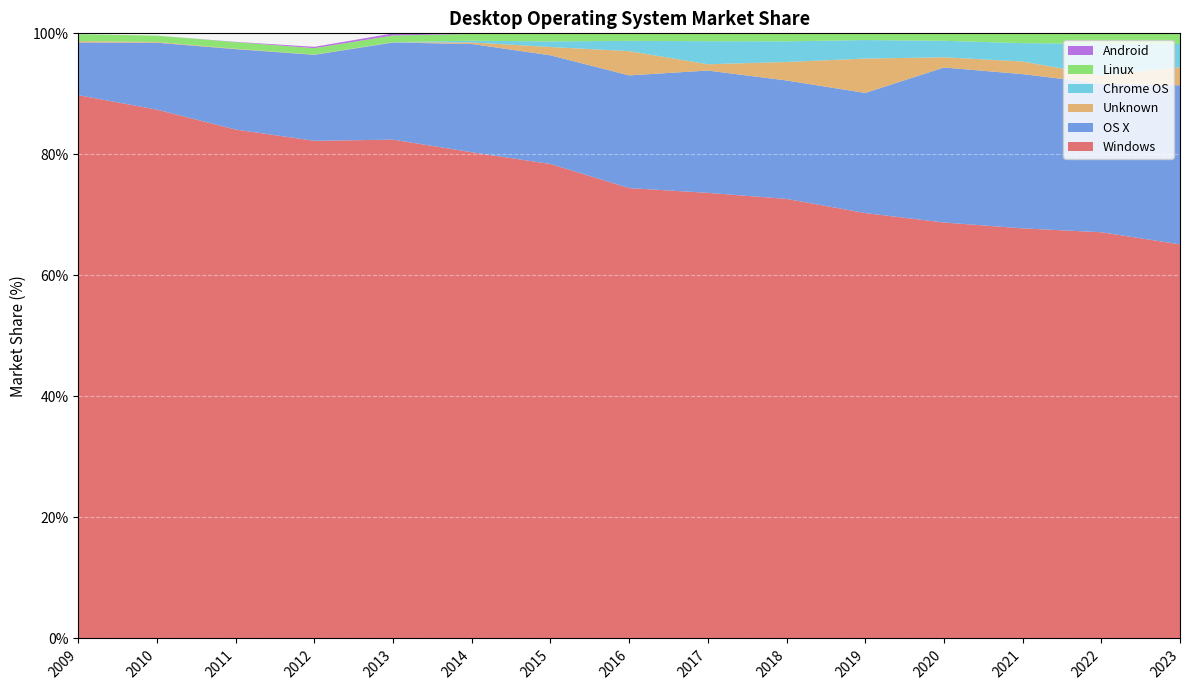

Reading left to right, transcribe all the data shown in this chart.

Windows: 2009=89.8	2010=87.4	2011=84.1	2012=82.2	2013=82.4	2014=80.3	2015=78.4	2016=74.4	2017=73.6	2018=72.6	2019=70.3	2020=68.7	2021=67.8	2022=67.1	2023=65.1
OS X: 2009=8.7	2010=11.1	2011=13.3	2012=14.2	2013=16.1	2014=17.9	2015=18.0	2016=18.6	2017=20.2	2018=19.6	2019=19.9	2020=25.6	2021=25.5	2022=24.6	2023=26.3
Unknown: 2009=0.2	2010=0.1	2011=0.1	2012=0.1	2013=0.0	2014=0.3	2015=1.4	2016=4.0	2017=1.0	2018=3.1	2019=5.7	2020=1.7	2021=2.1	2022=1.4	2023=3.0
Chrome OS: 2009=0.0	2010=0.0	2011=0.0	2012=0.0	2013=0.0	2014=0.3	2015=0.9	2016=1.7	2017=3.8	2018=3.4	2019=3.1	2020=2.7	2021=3.0	2022=5.2	2023=3.9
Linux: 2009=1.1	2010=1.0	2011=1.1	2012=1.1	2013=1.1	2014=1.1	2015=1.3	2016=1.2	2017=1.3	2018=1.3	2019=1.1	2020=1.2	2021=1.6	2022=1.7	2023=1.8
Android: 2009=0.0	2010=0.0	2011=0.1	2012=0.2	2013=0.3	2014=0.1	2015=0.0	2016=0.0	2017=0.0	2018=0.0	2019=0.0	2020=0.0	2021=0.0	2022=0.0	2023=0.0